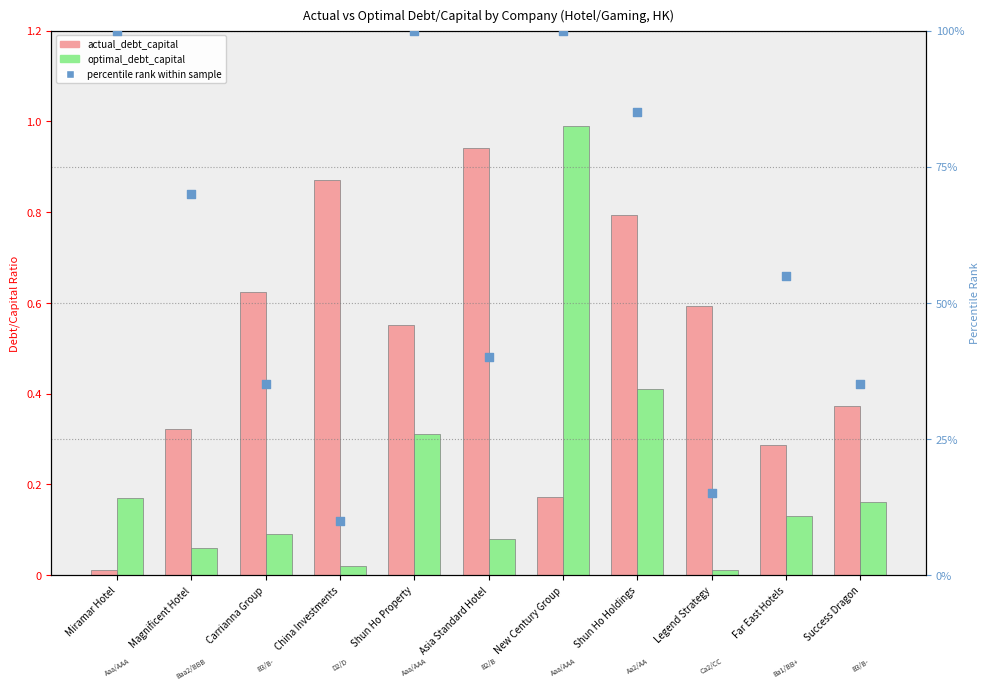

What are all the series names shown in the legend?

actual_debt_capital, optimal_debt_capital, percentile rank within sample